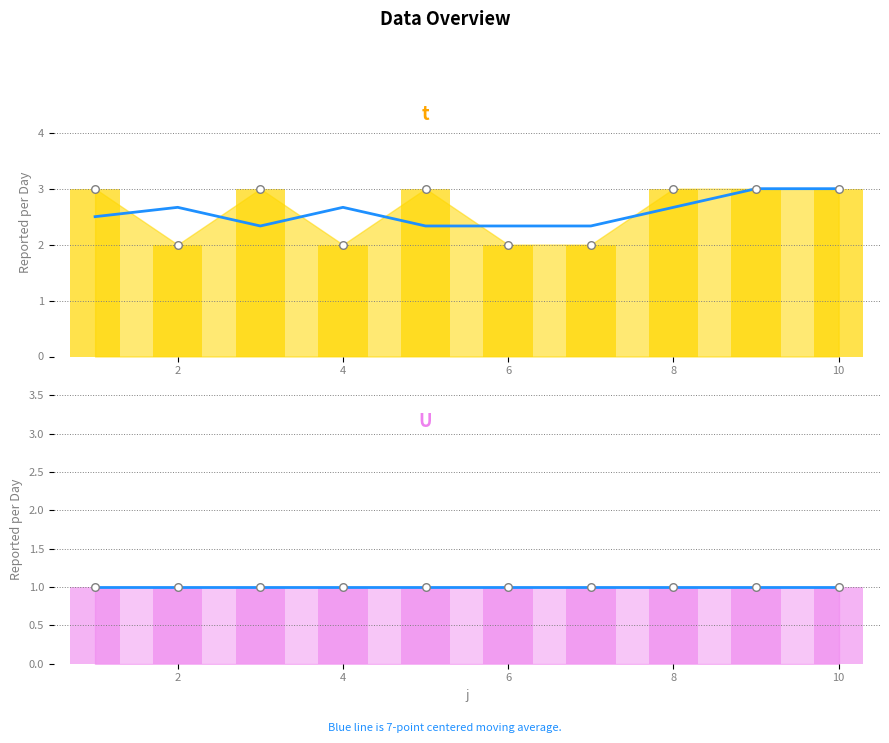

What is the ratio of the value at 1 to the value at 4?

1.5